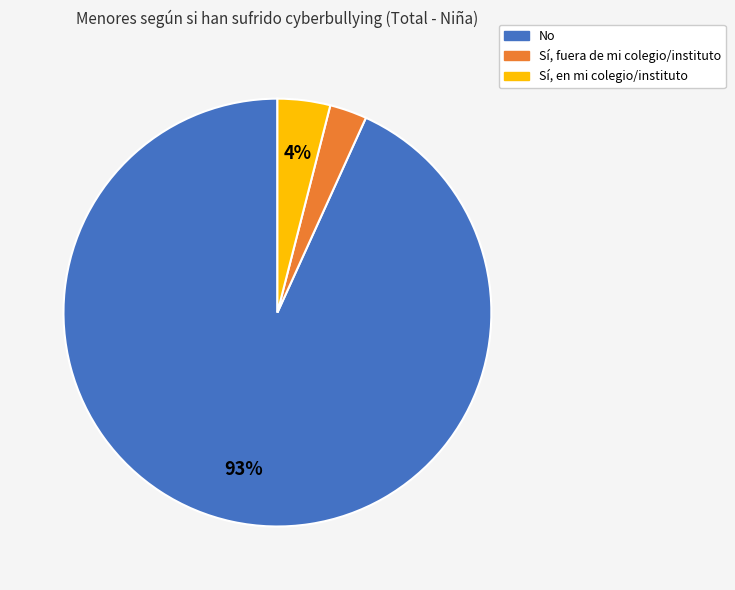

Which category has the biggest portion of the pie?

No